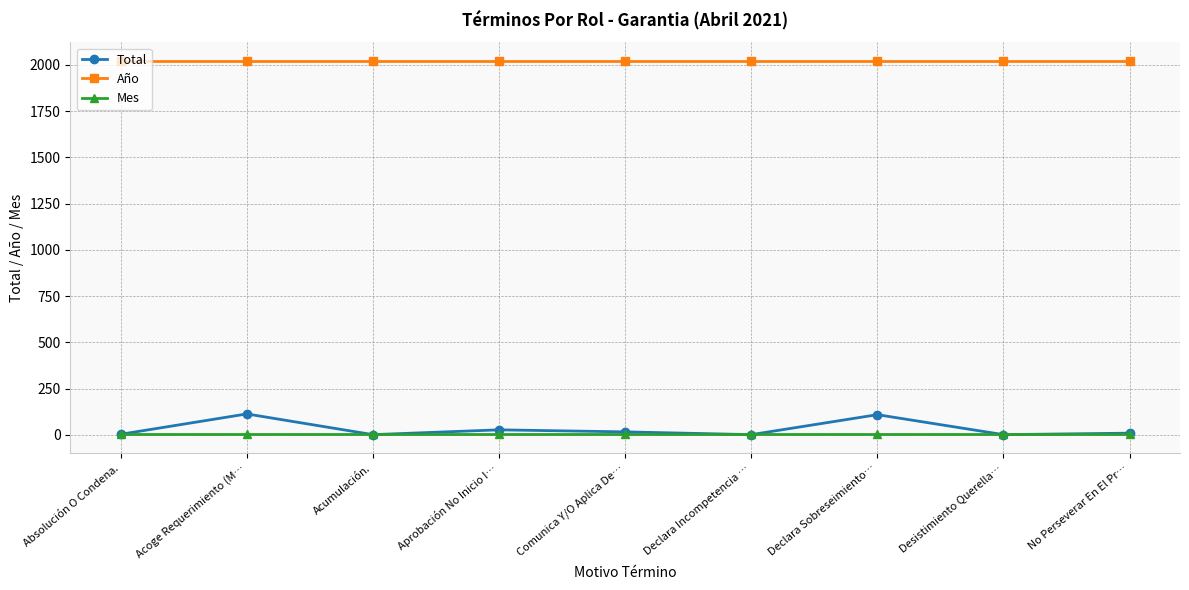

Where does the Total series first go above 9?

Acoge Requerimiento (M…